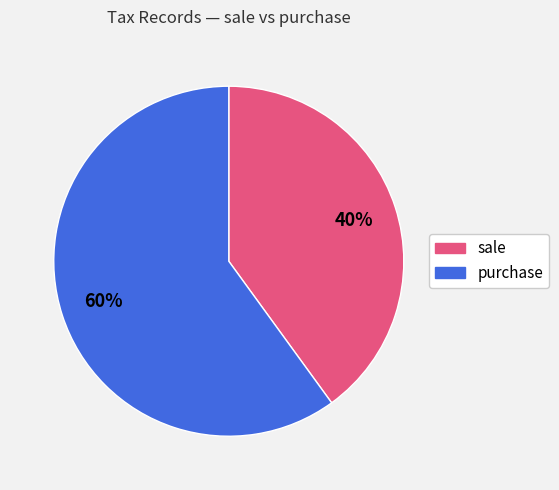

Does any single category account for the majority?

Yes